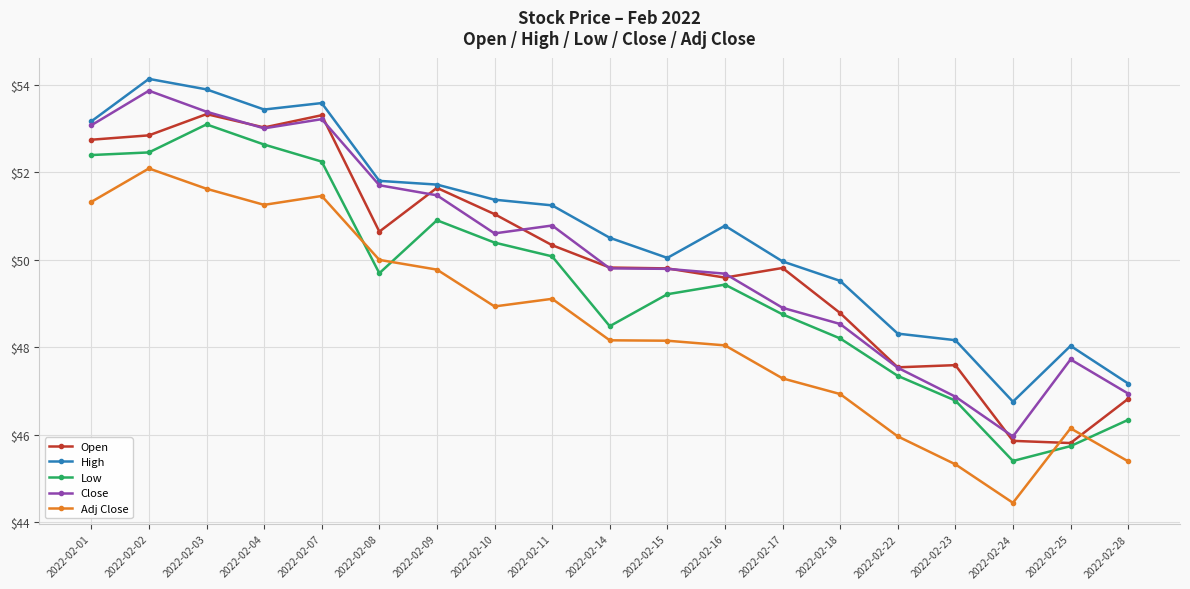

True or false: Close and Adj Close intersect in this chart.

False